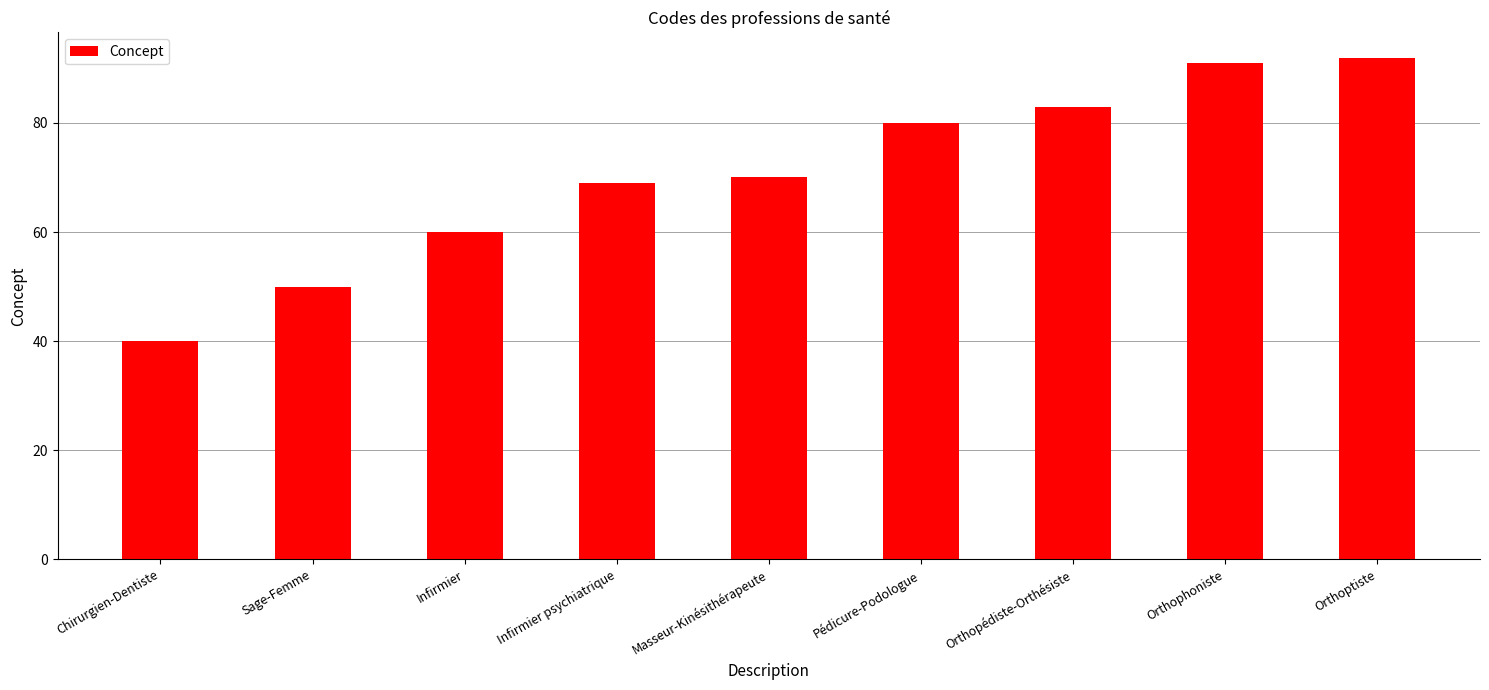

The chart shows a value of 49 at Masseur-Kinésithérapeute. True or false?

False